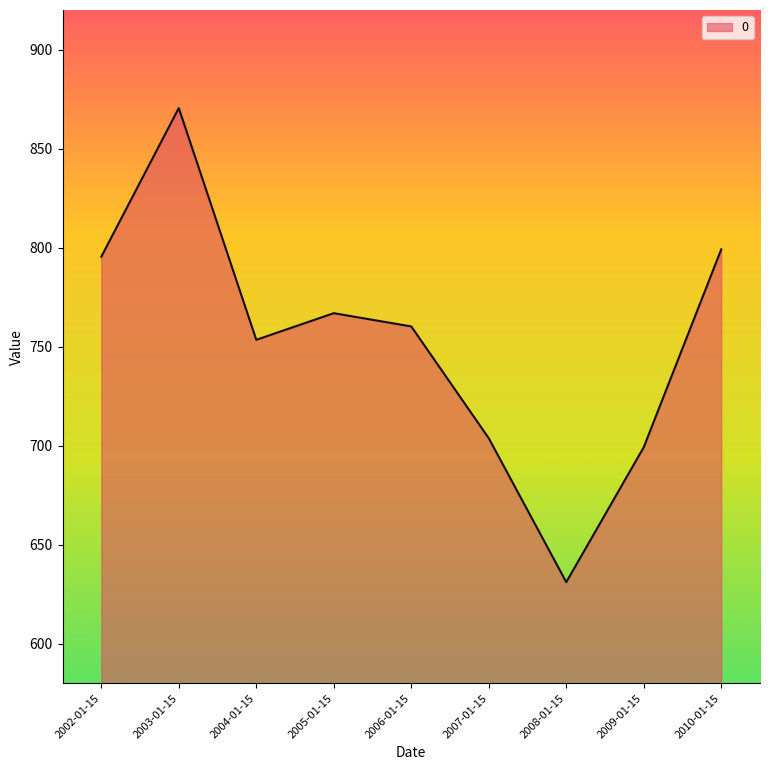

What is the sum of the values at 2009-01-15 and 2004-01-15?

1452.7